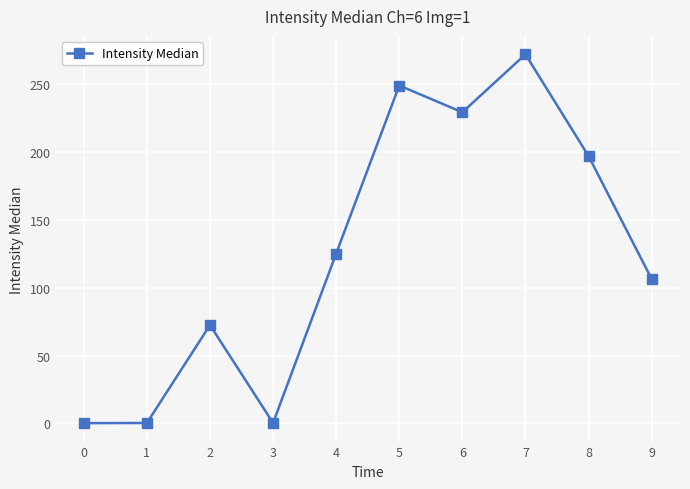

What is the sum of all values?

1253.1